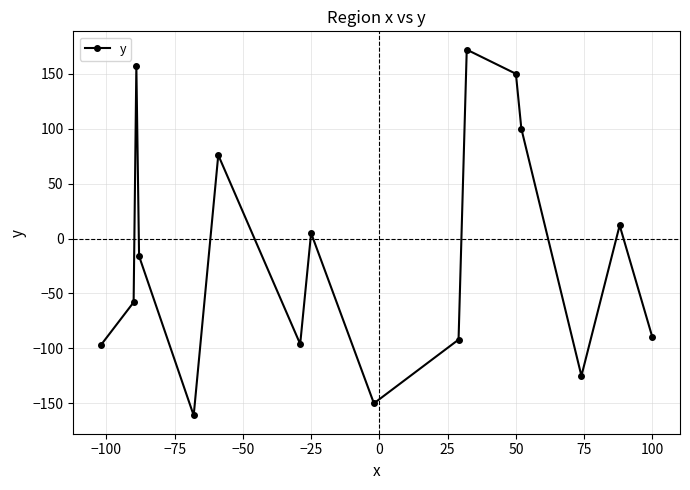

How many values exceed -16?

7